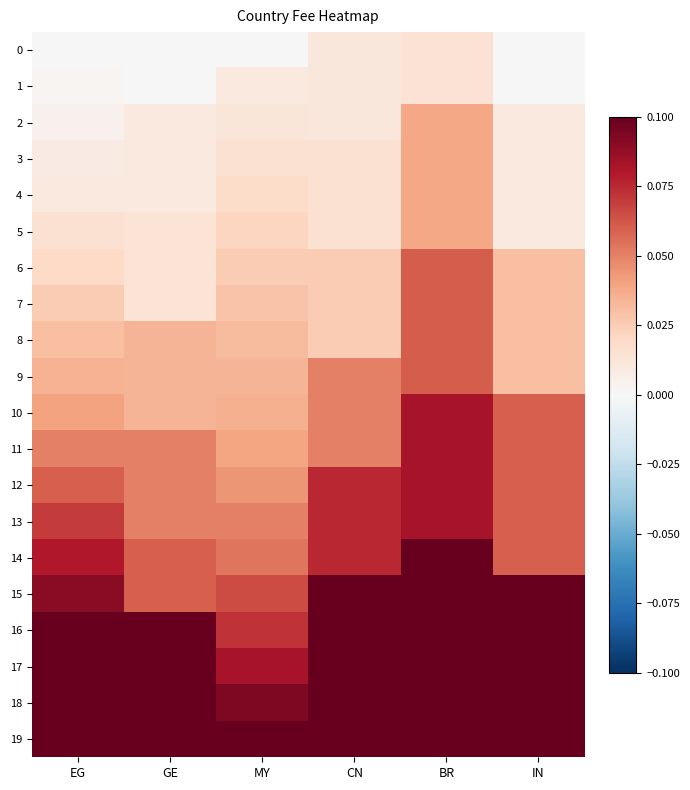

Which has a higher value, GE or EG?

GE